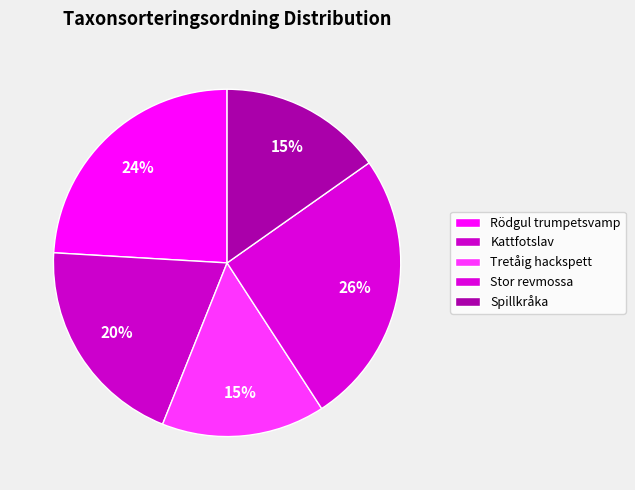

Is there a majority slice in this chart?

No